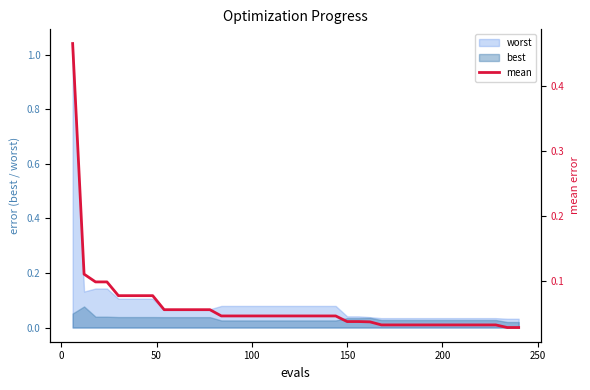

What is the difference between the maximum and minimum values?

0.4